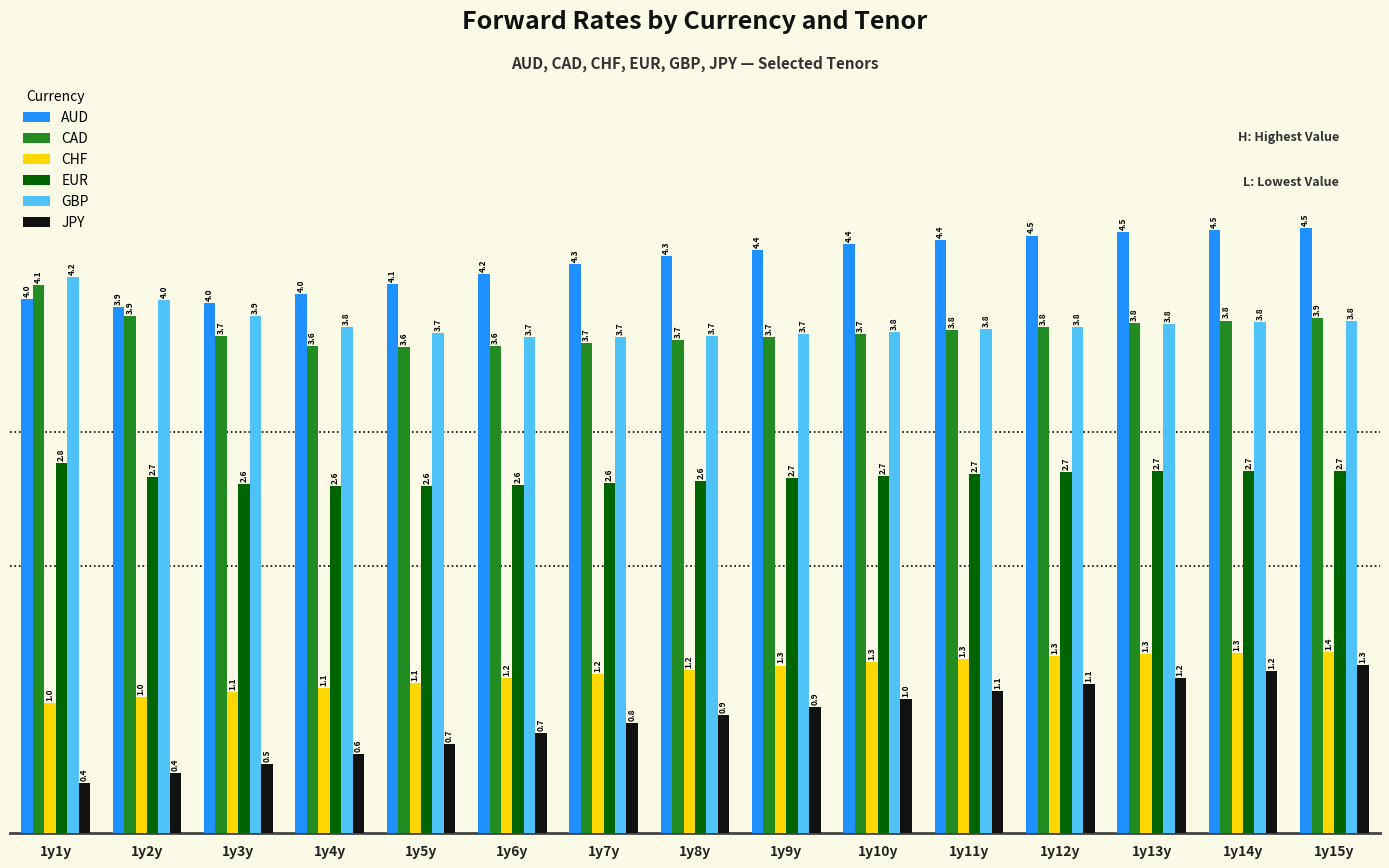

What is the approximate value of AUD at 1y8y?

4.3